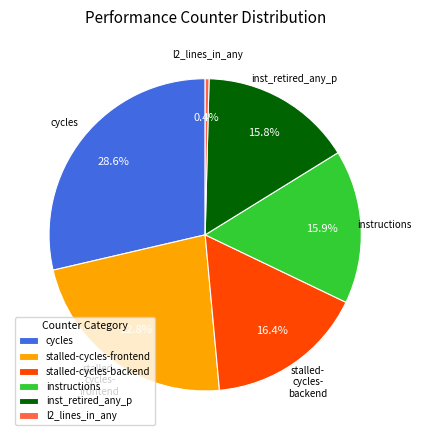

Count the number of slices in the pie.

6